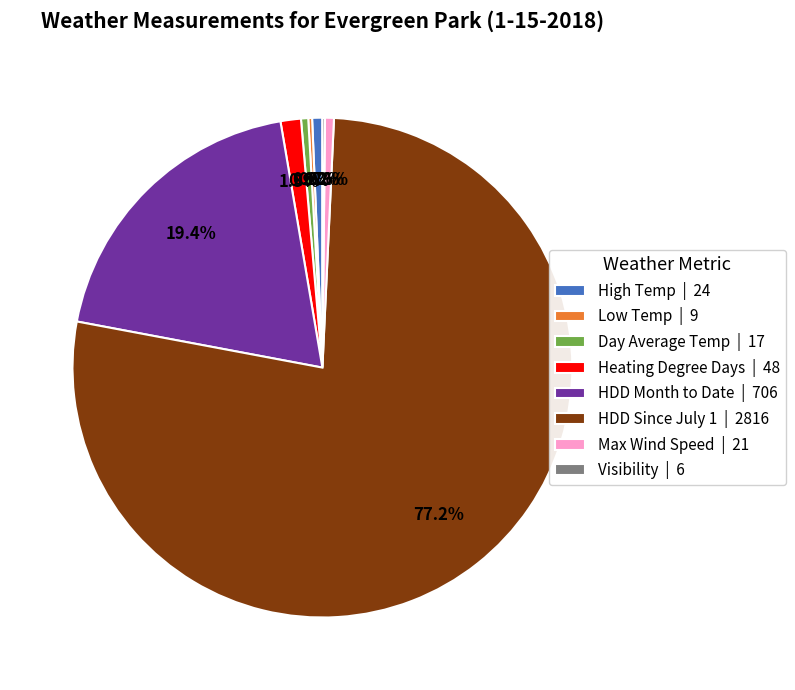

What percentage is the Max Wind Speed slice, to the nearest percent?

1%